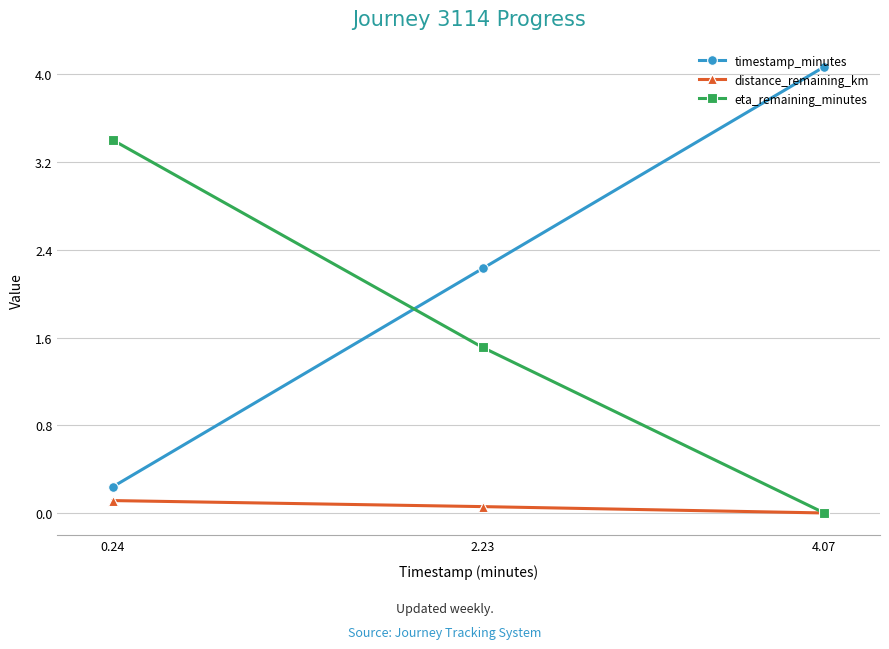

What is the highest value of the distance_remaining_km series?

0.1